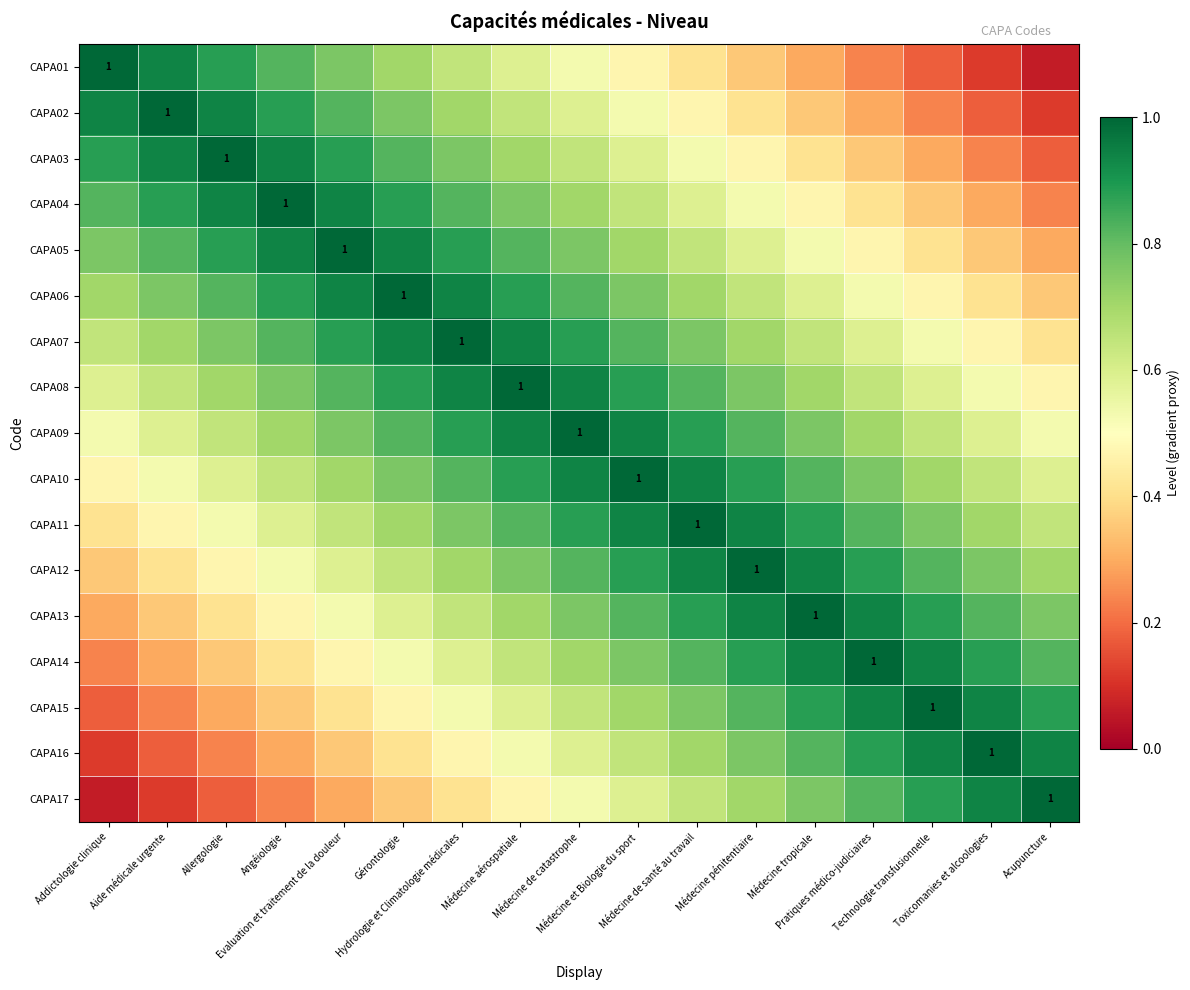

What is the difference between the maximum and second lowest values in the CAPA12 series?

0.6